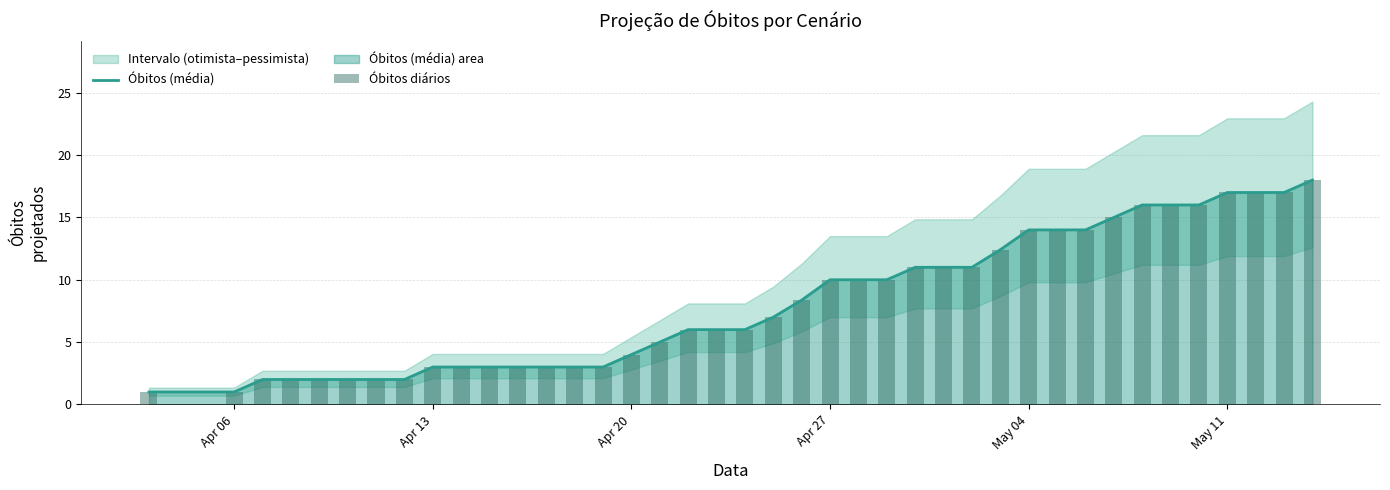

What is the highest value of the Óbitos (média) series?

18.0